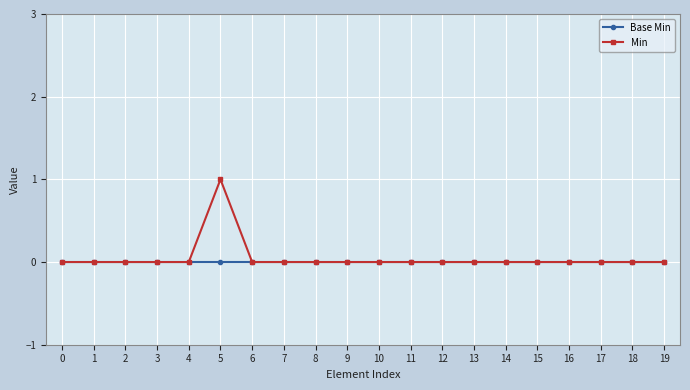

Is it true that Base Min equals 0 at 3?

True